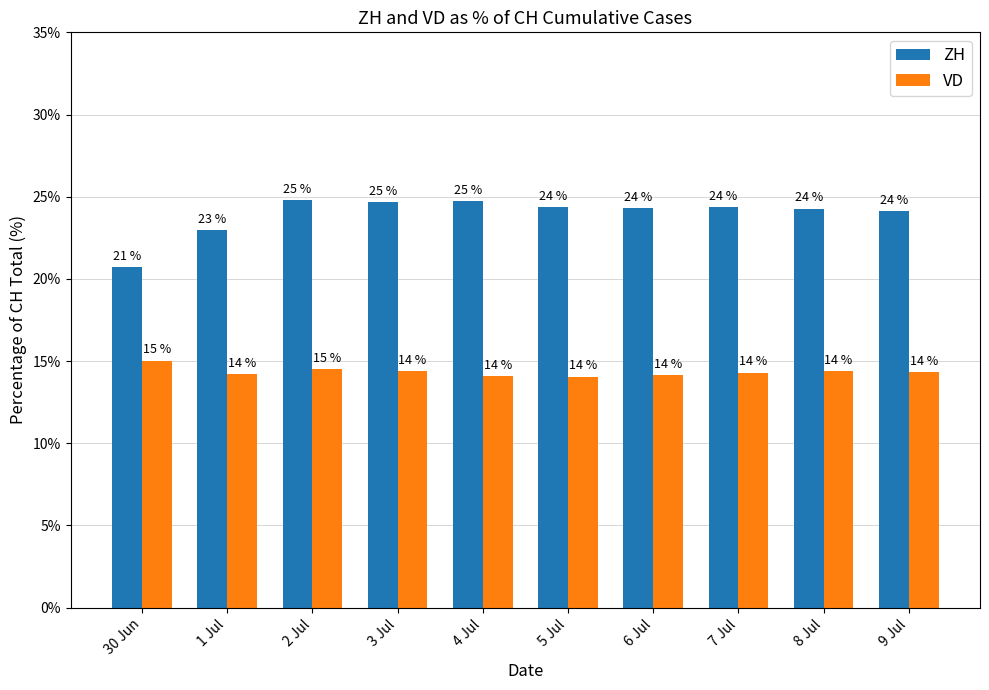

How many distinct data groups are displayed?

2